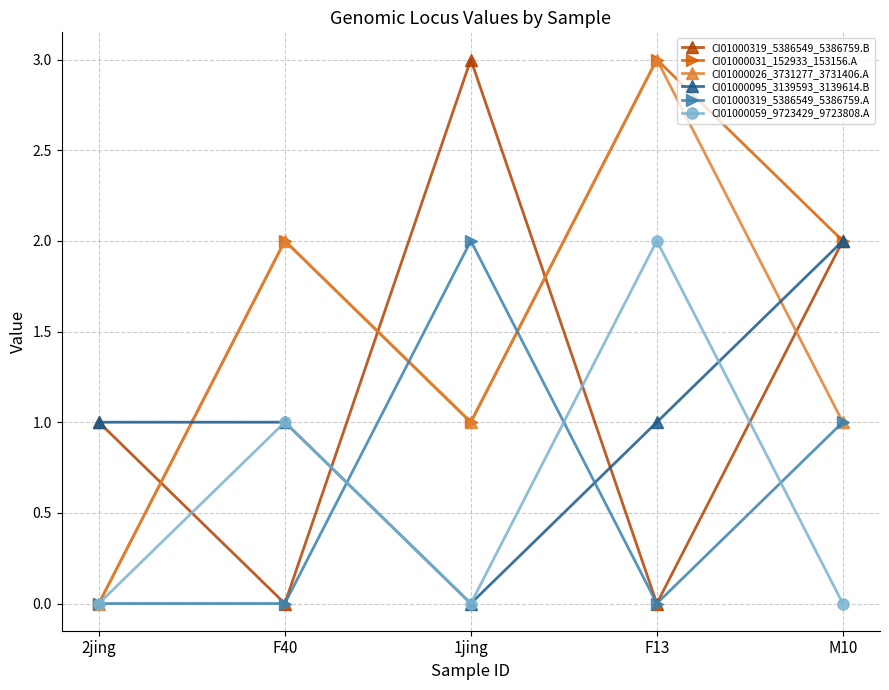

What is the average value of the CI01000095_3139593_3139614.B series?

1